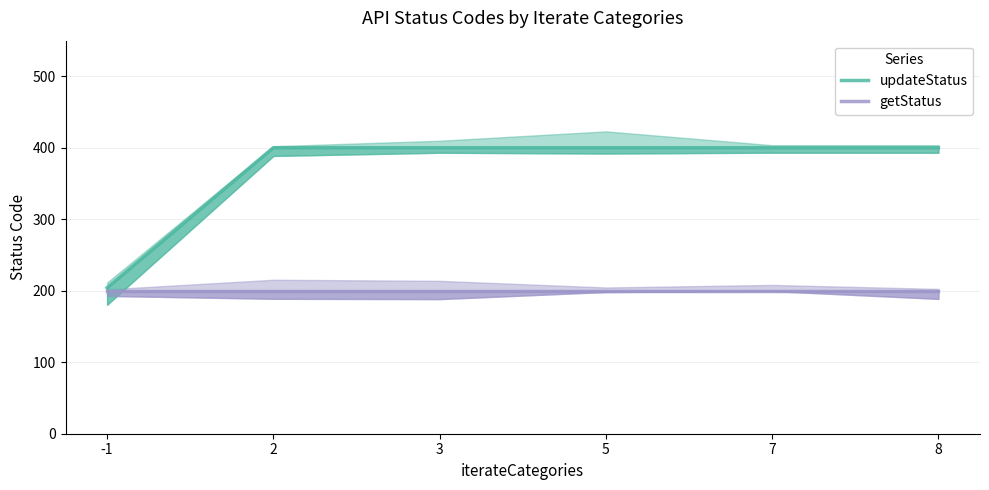

Count the number of data series in this chart.

2